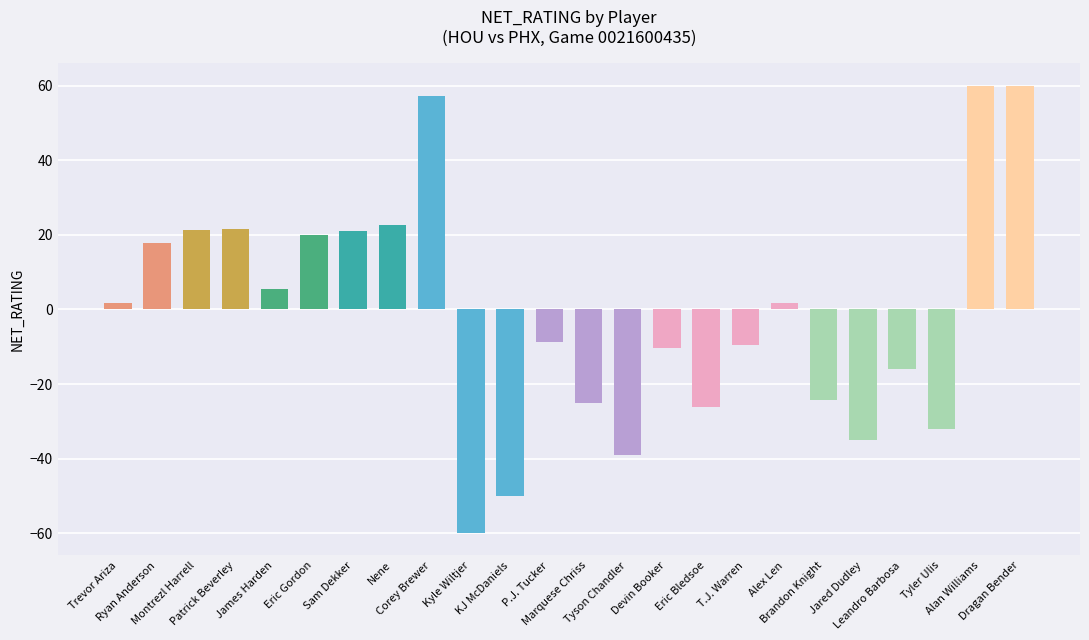

What is the difference between the second highest and second lowest values?

110.0